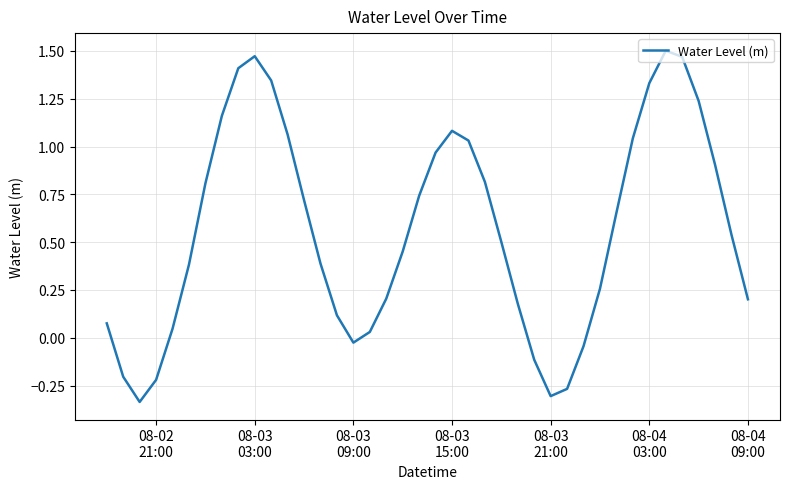

What is the difference between the maximum and minimum values?

1.8